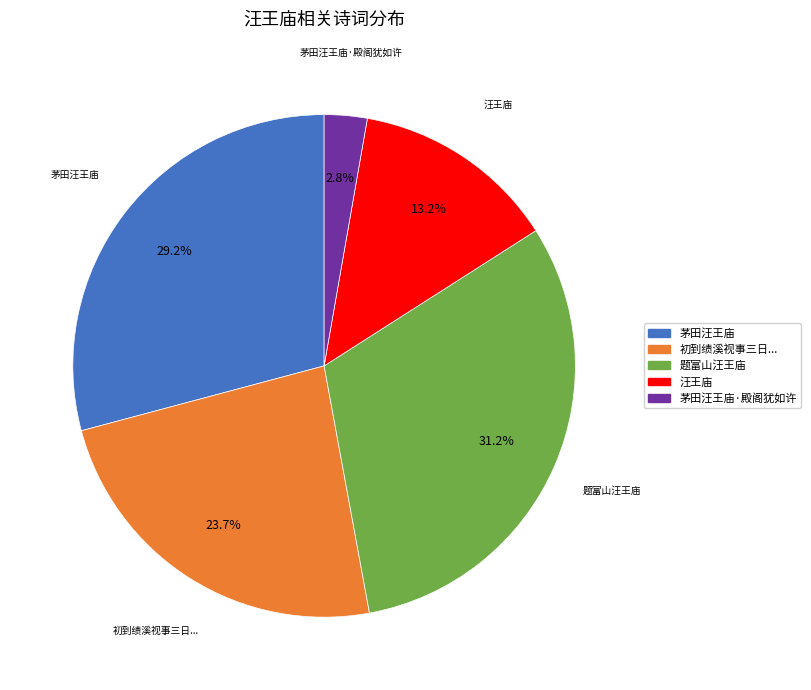

True or false: 茅田汪王庙·殿阁犹如许 accounts for 3% of the total.

True